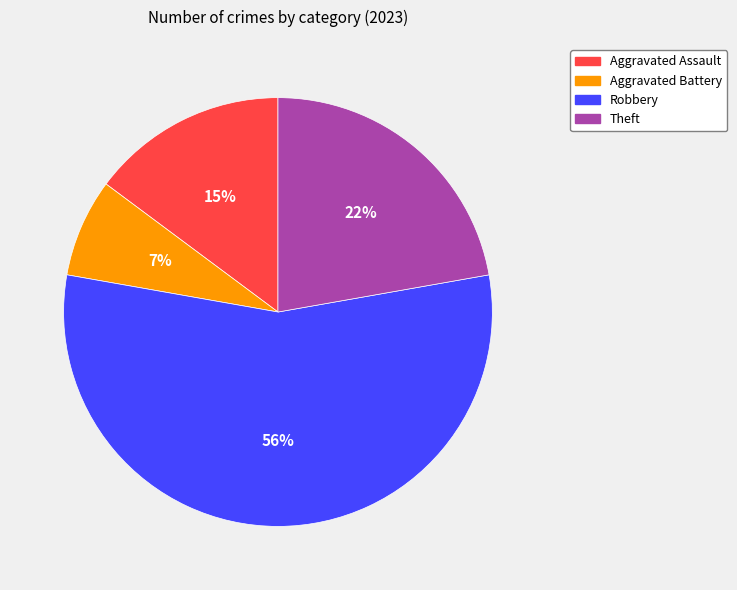

Is it true that Robbery is 67% of the pie?

False